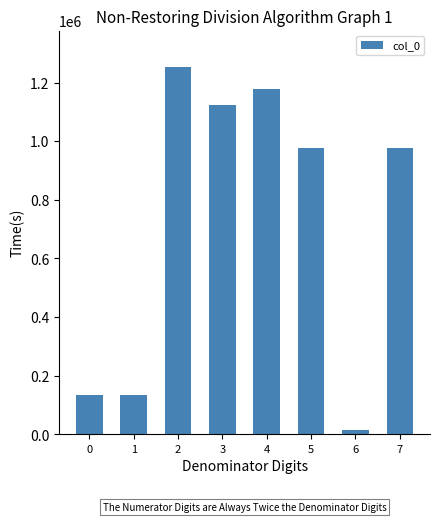

Which label corresponds to the smallest value in the chart?

6